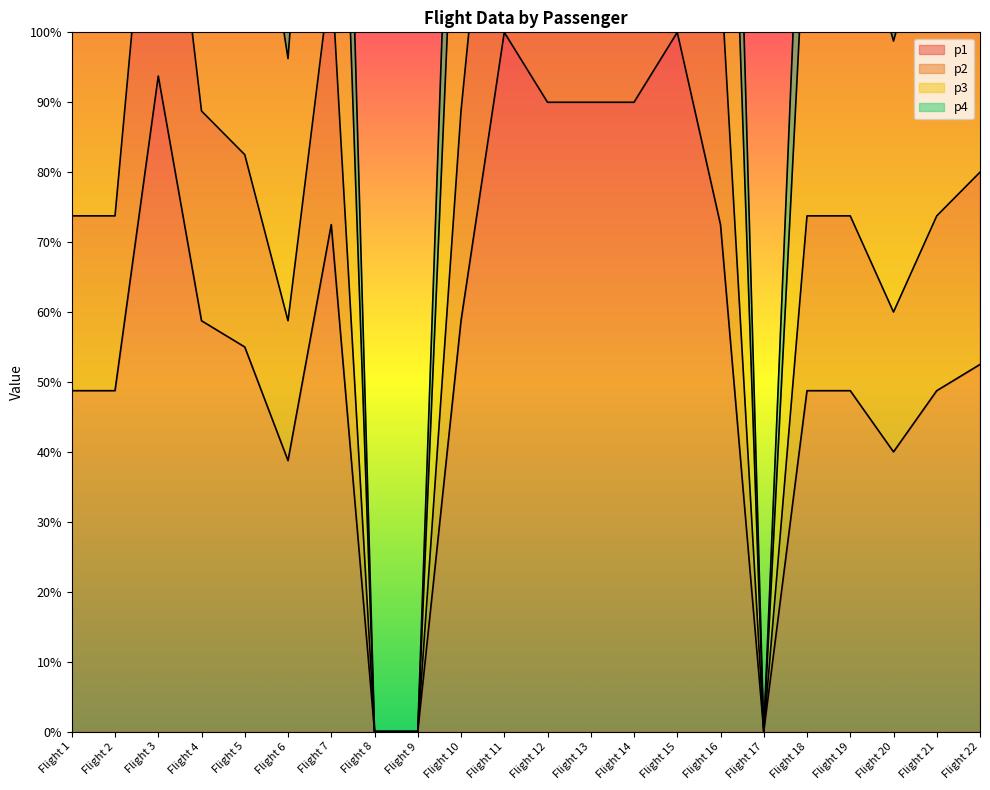

Is it true that p1 equals -61.9 at Flight 9?

False